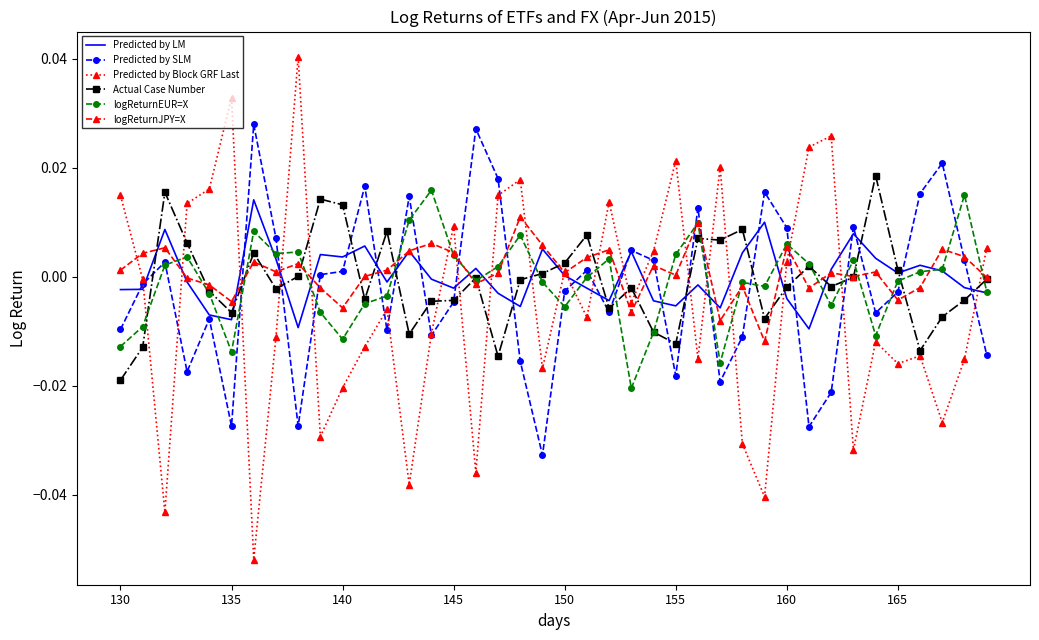

Which series has the largest range (max minus min)?

Predicted by Block GRF Last